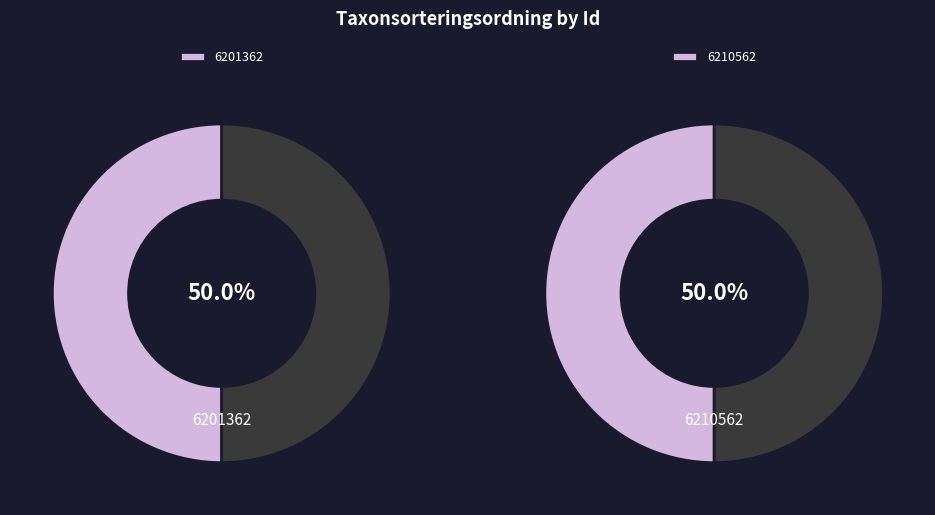

How many segments does this pie chart have?

2